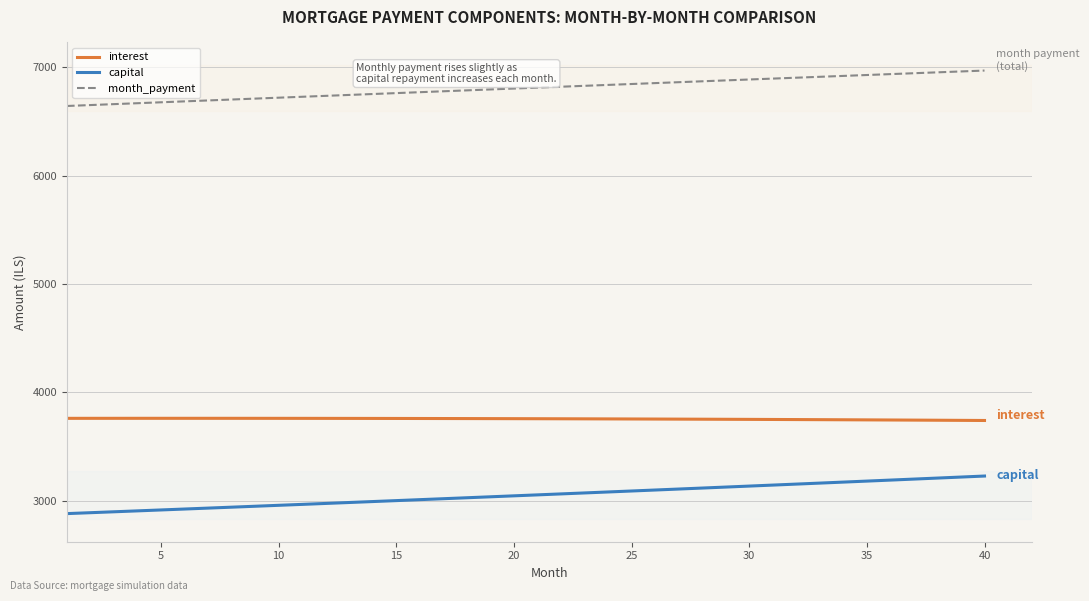

True or false: month_payment and capital cross at least once.

False